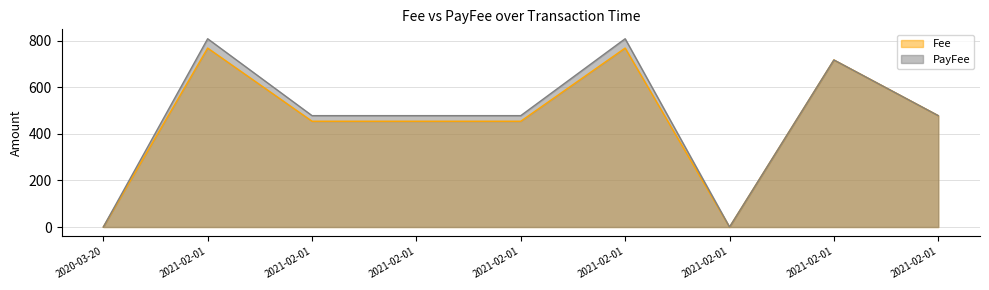

Where is the first local minimum for Fee?

2021-02-01